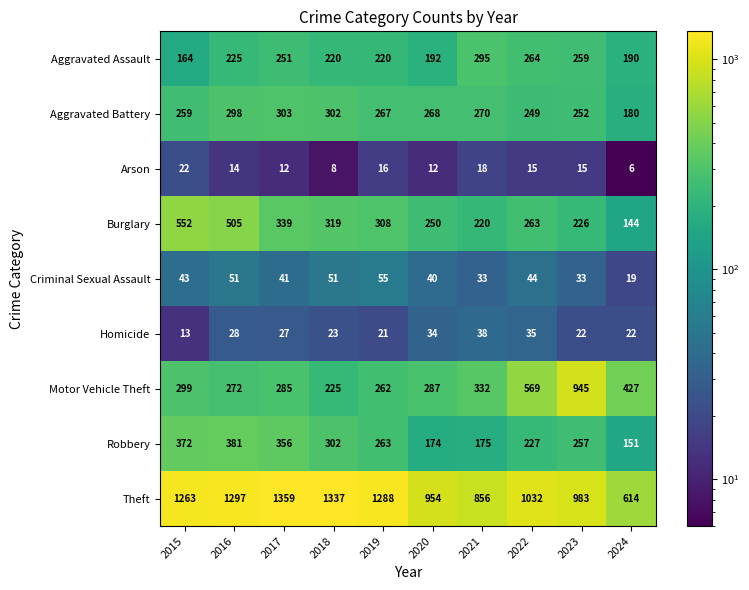

The Theft series shows 1359 at 2017. True or false?

True